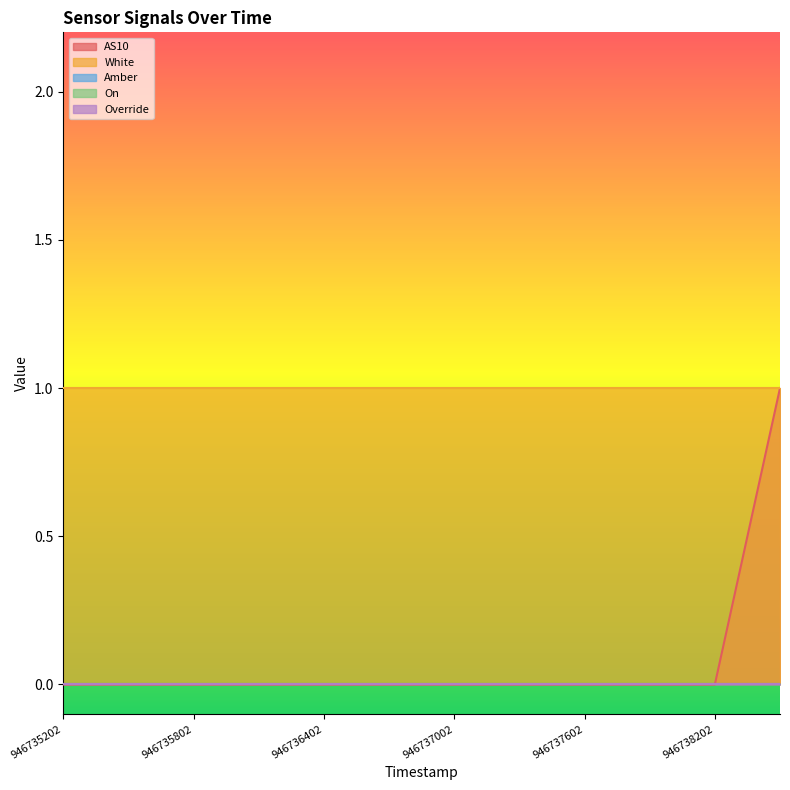

Which series has the widest spread of values?

AS10